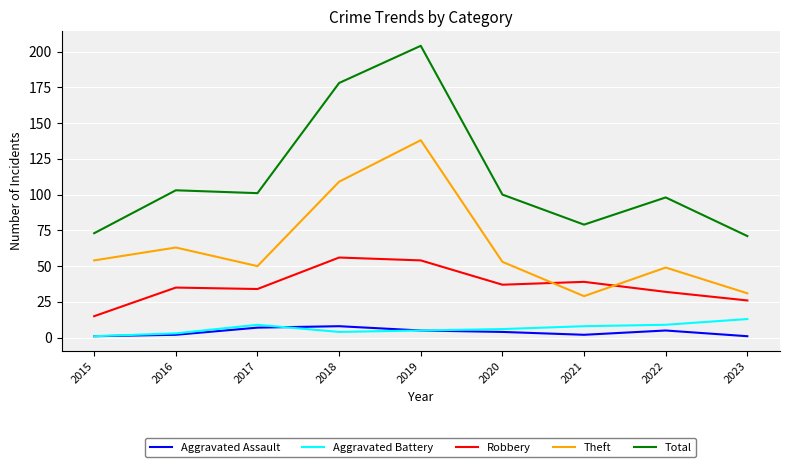

Where does the Total series first go above 100?

2016